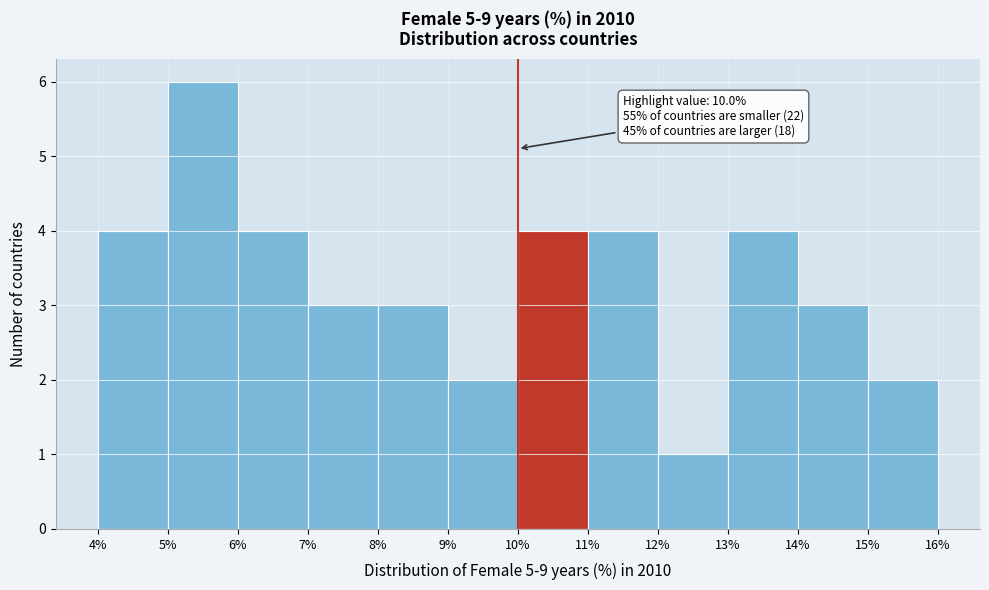

Over which range of the x-axis is the bar tallest?

5% to 6%